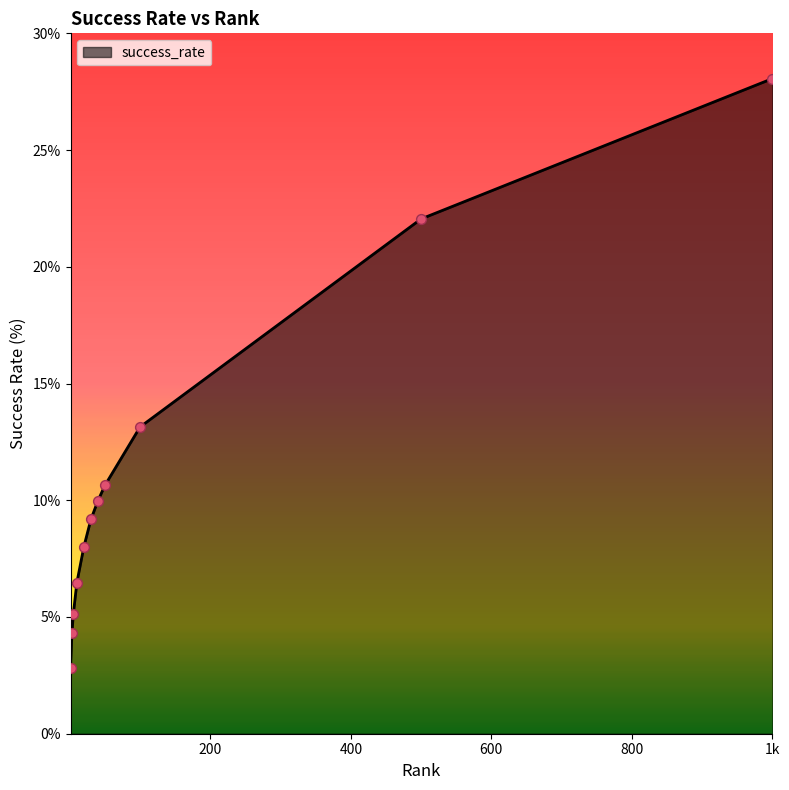

What is the greatest value displayed?

28.1